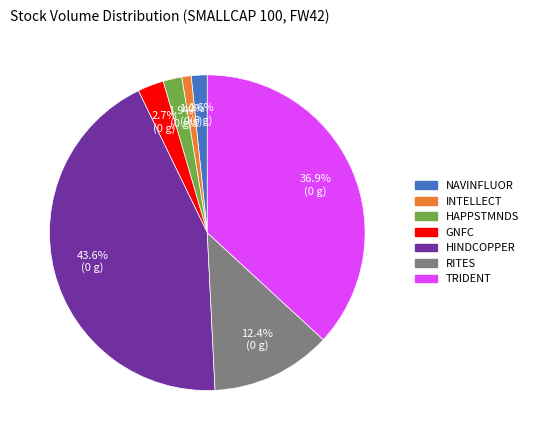

To the nearest percent, what is the difference between the RITES and NAVINFLUOR slice percentages?

11%